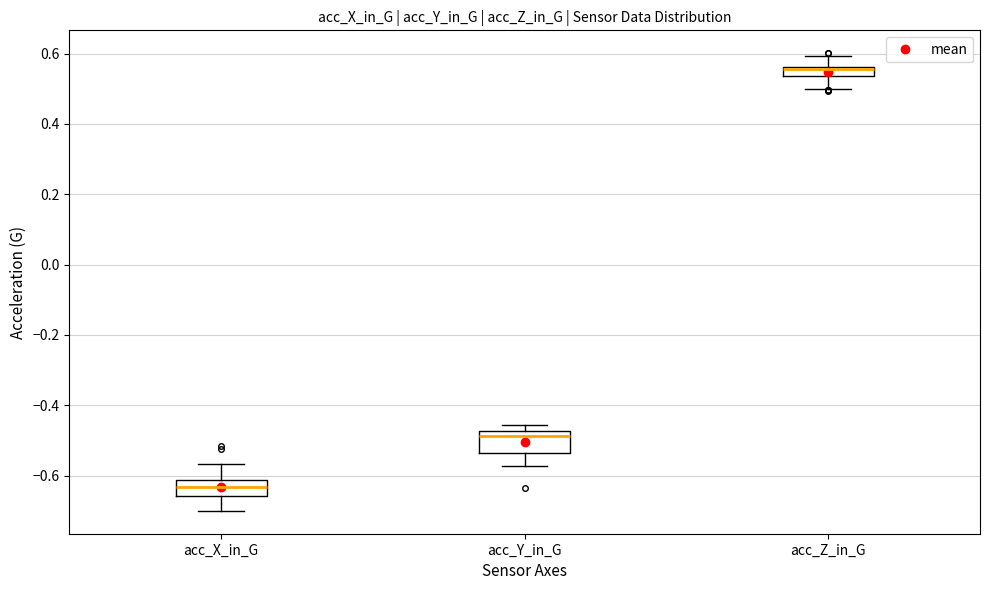

Which box's median line is the highest?

acc_Z_in_G